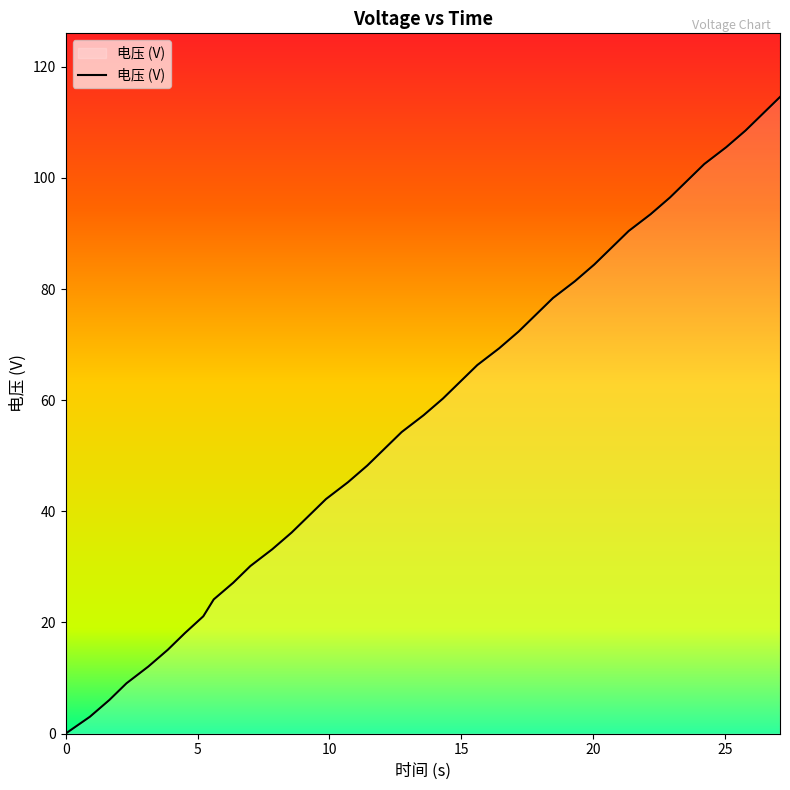

What is the difference between the maximum and minimum values?

114.6